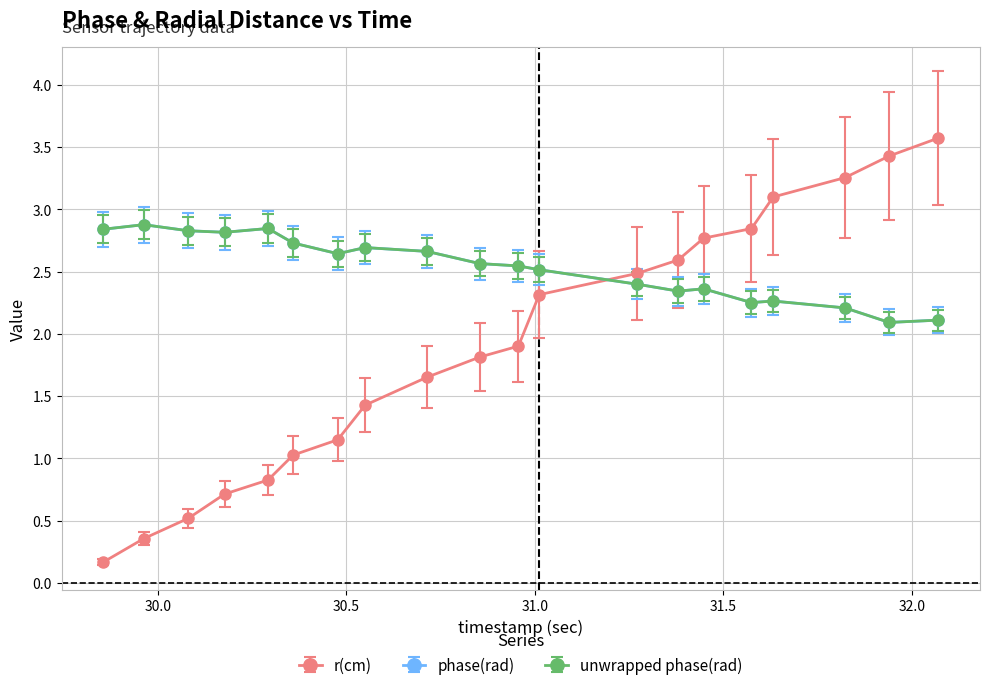

What are all the series names shown in the legend?

r(cm), phase(rad), unwrapped phase(rad)